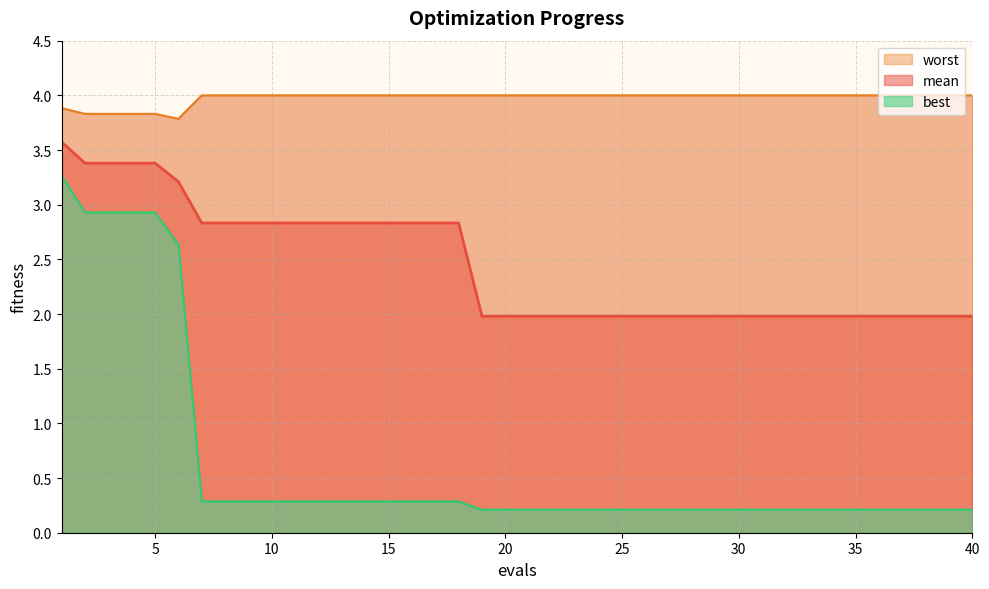

Does the chart have visible grid lines?

Yes